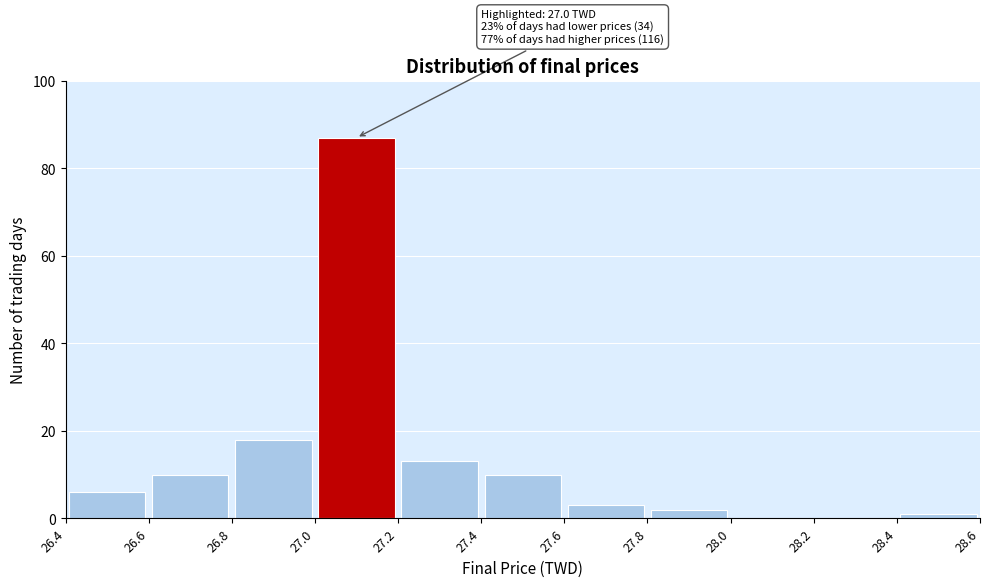

Over which range of the x-axis is the bar tallest?

27.0 to 27.2